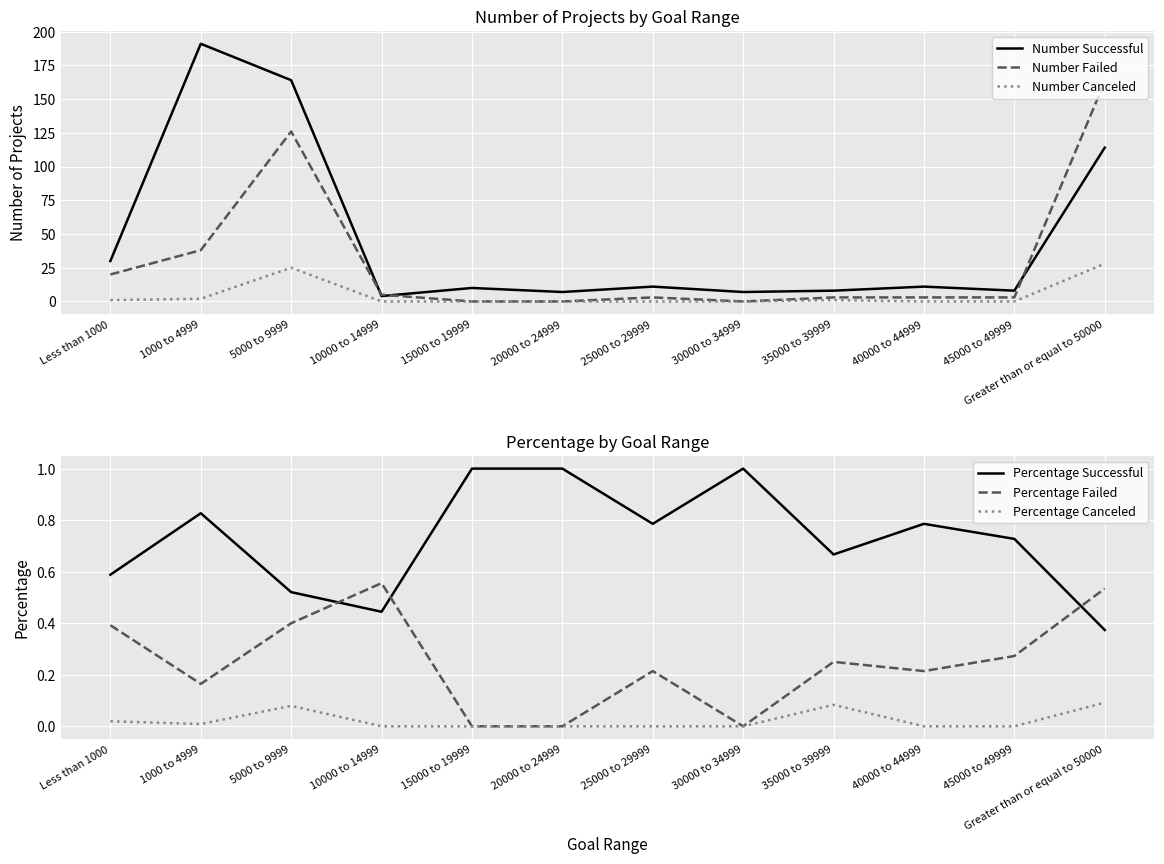

At how many categories does at least one series exceed 180?

1